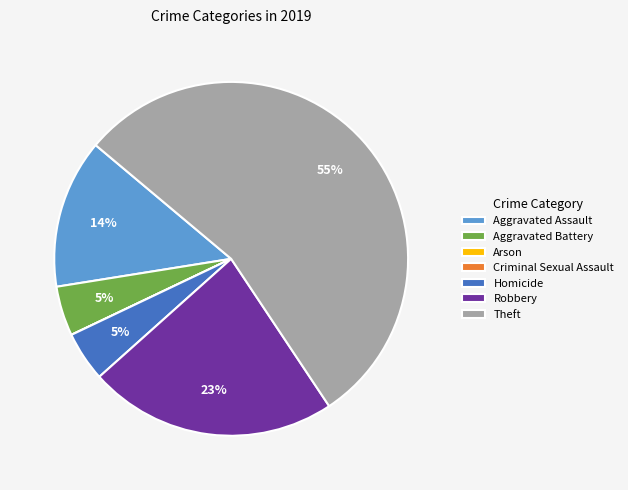

What percentage is the Homicide slice, to the nearest percent?

5%